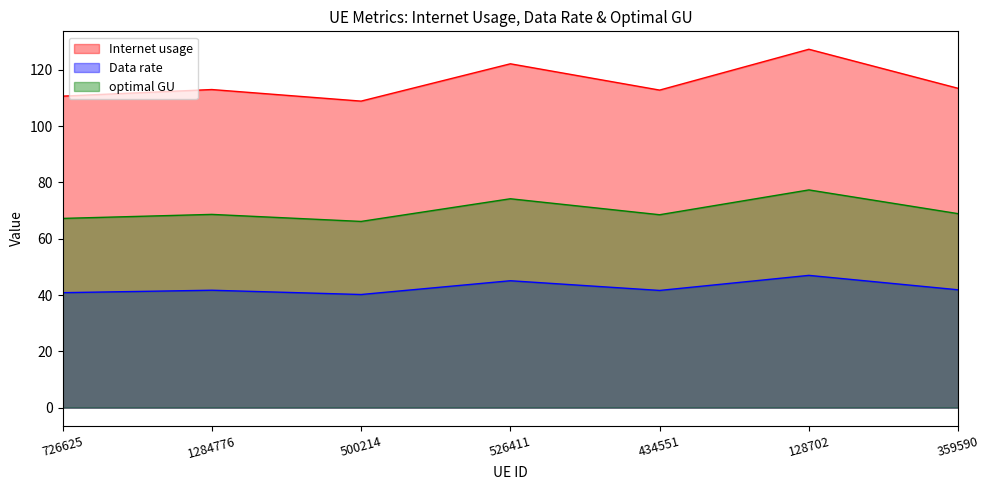

What is the value of the Internet usage point at the 6th from the left?

127.3